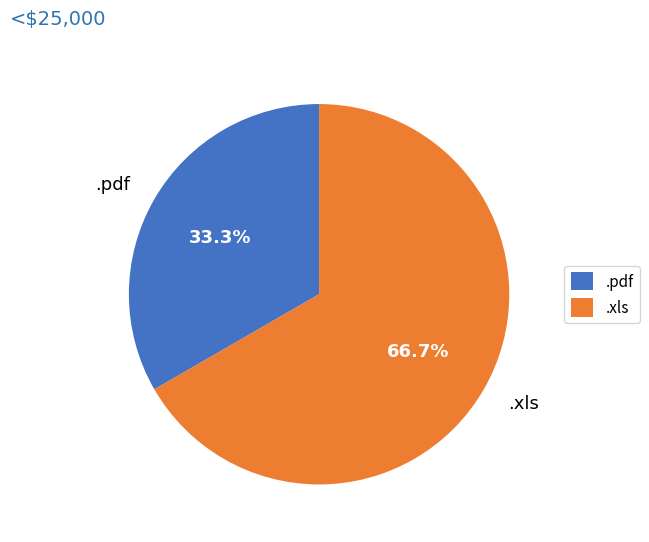

To the nearest percent, what is the difference between the .pdf and .xls slice percentages?

33%